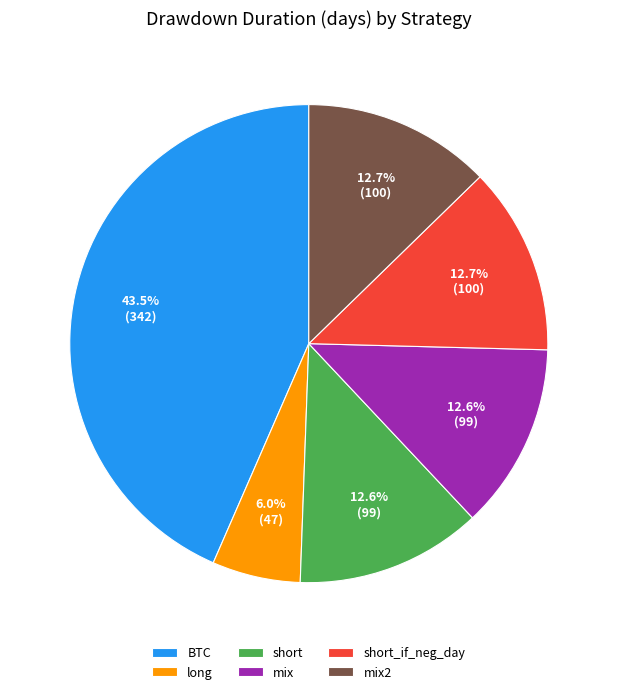

To the nearest percent, what percentage of the pie is short_if_neg_day?

13%